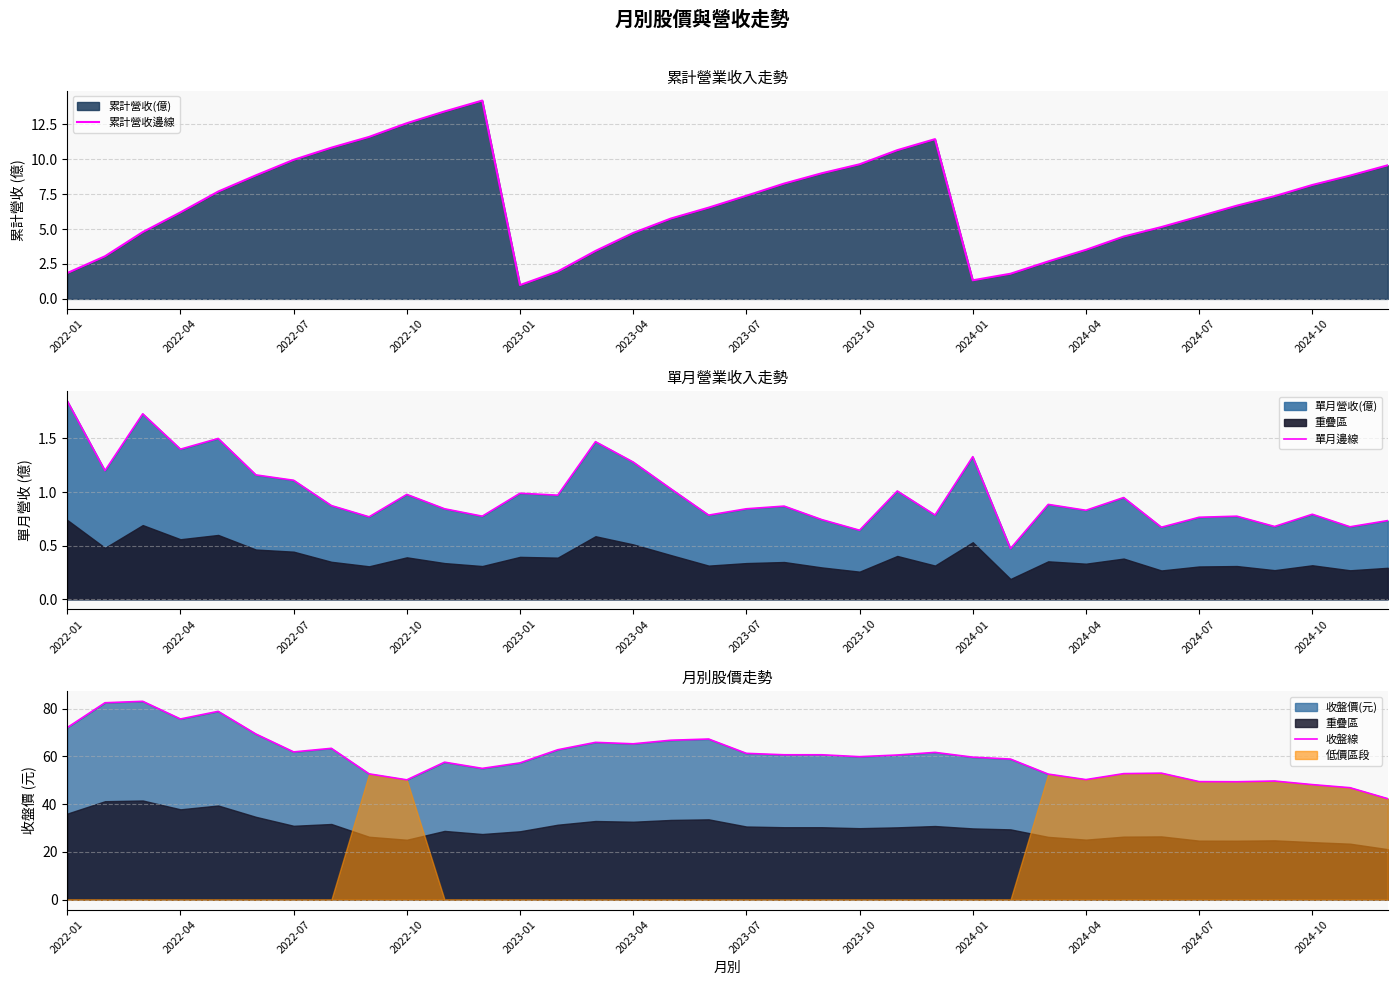

The value of 累計營收邊線 at 2023-01 is 1.0. True or false?

True